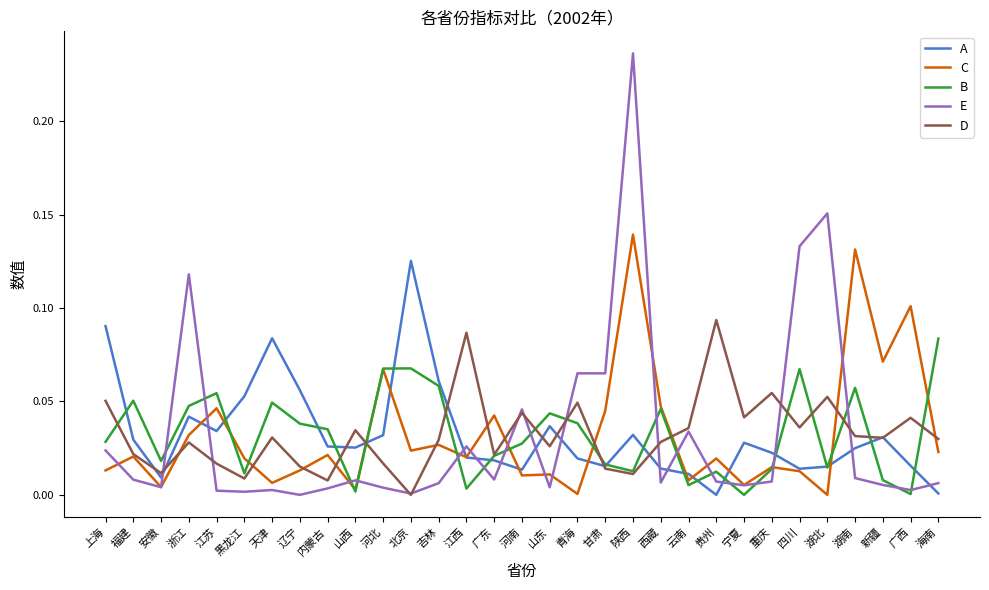

The B series shows 0.0 at 广西. True or false?

True